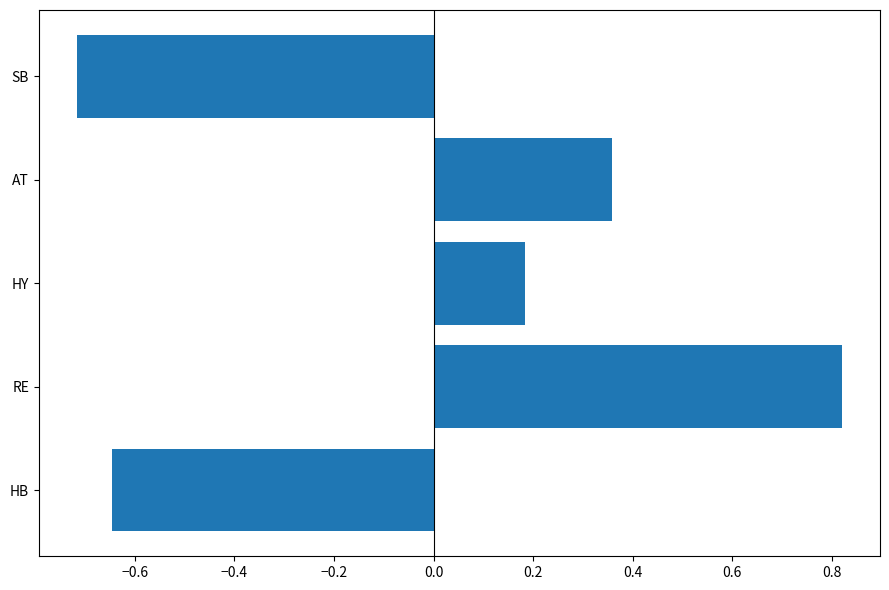

List the labels in order of value, smallest first.

SB, HB, HY, AT, RE